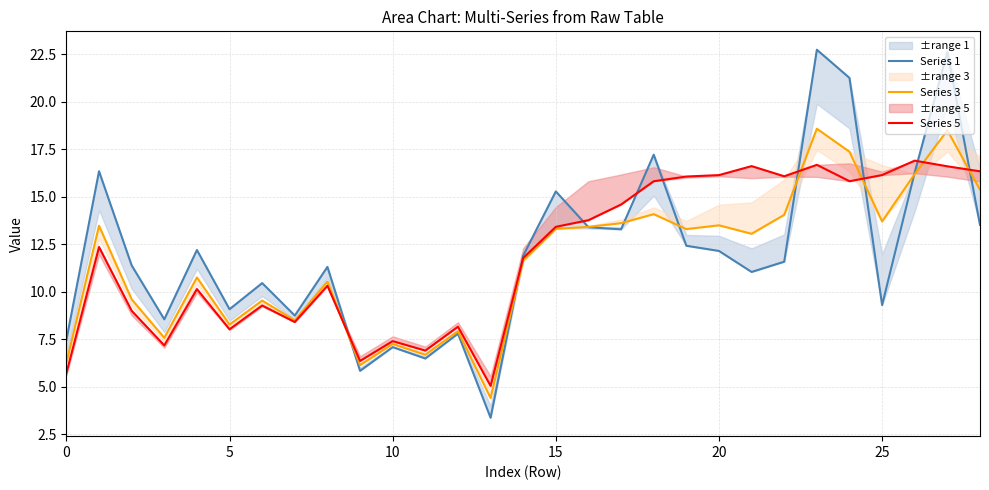

Count the number of categories in the chart.

29